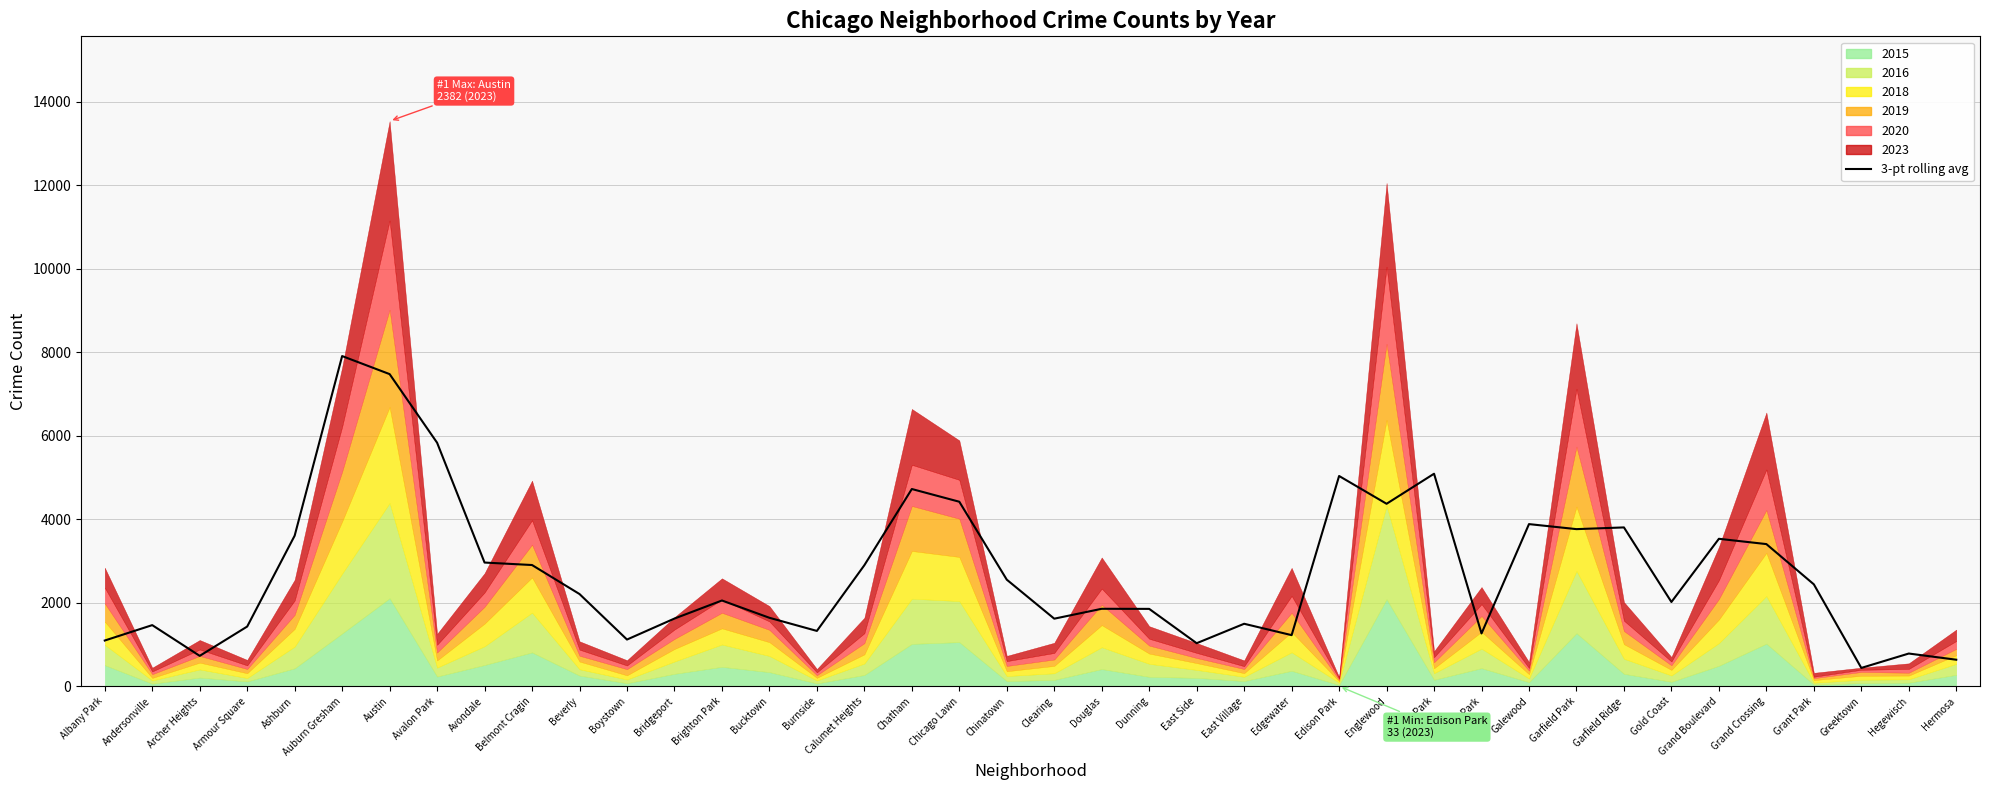

The value at Albany Park is 1094.3. True or false?

True